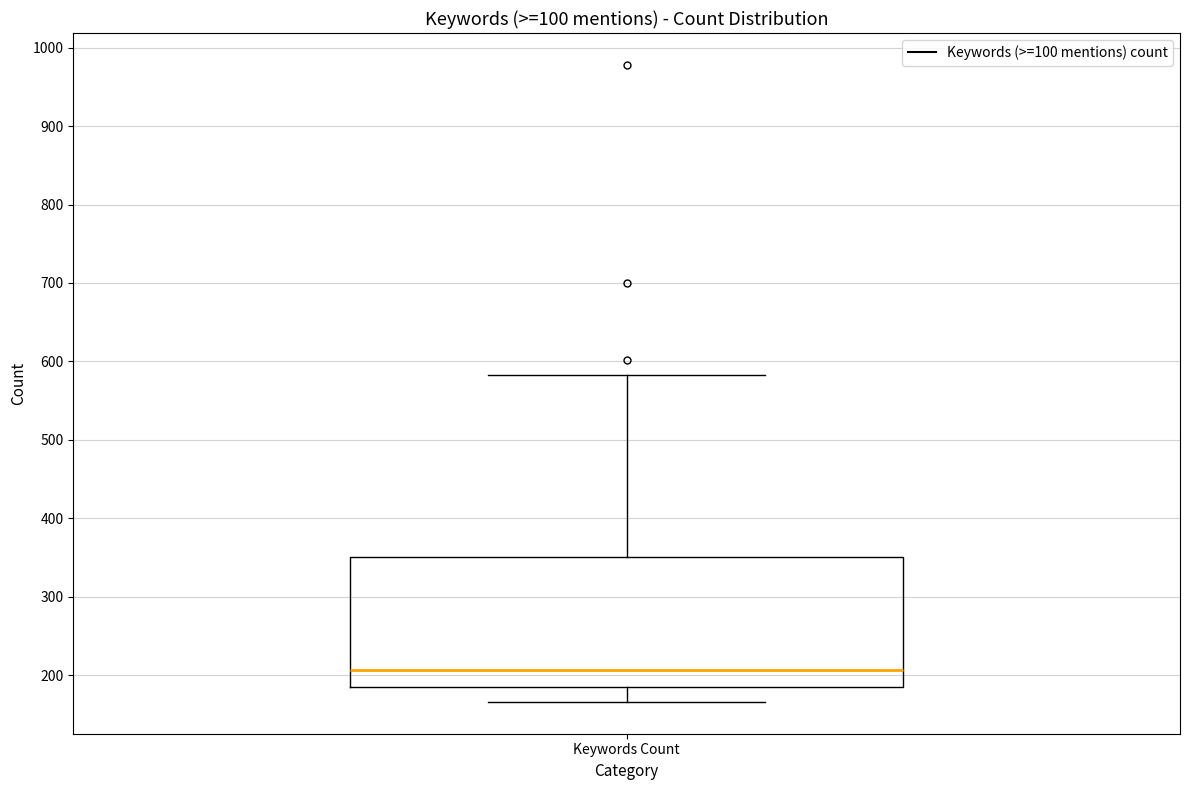

Where does the upper whisker of the box for Keywords Count end on the y-axis? The values are not printed on the chart, so give them approximately, as read against the axis.

580